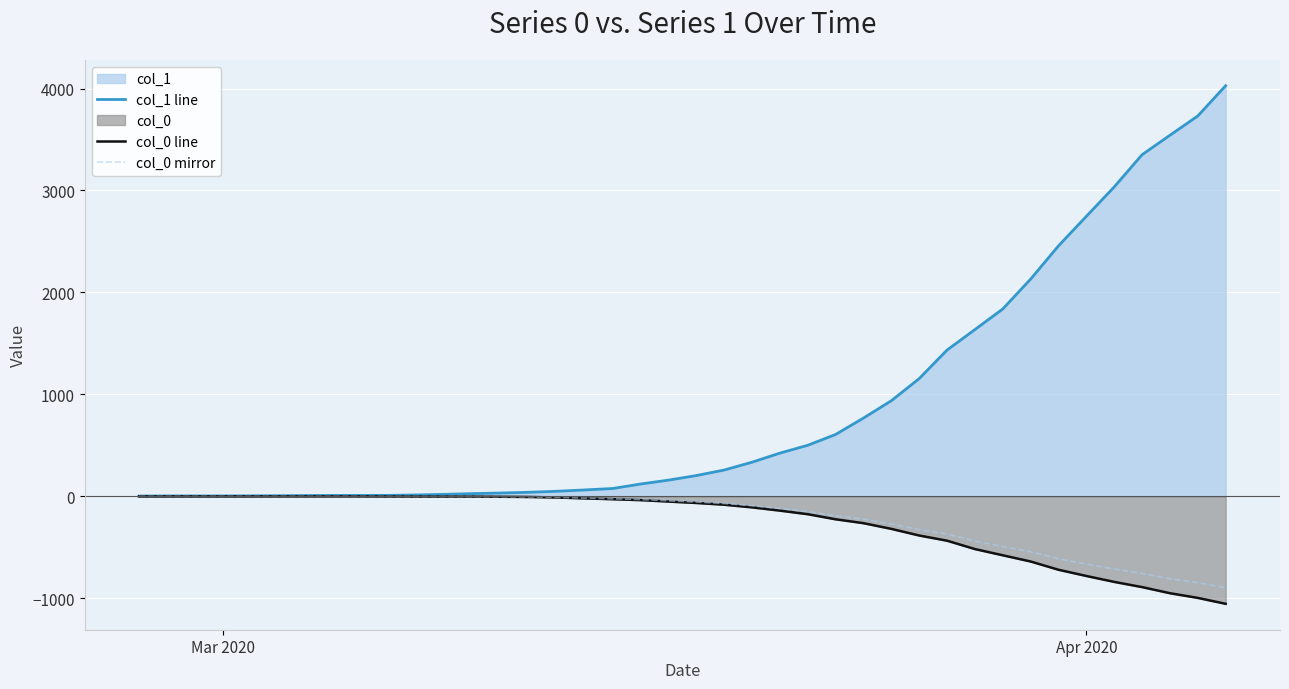

What is the maximum value shown in the chart?

4028.0